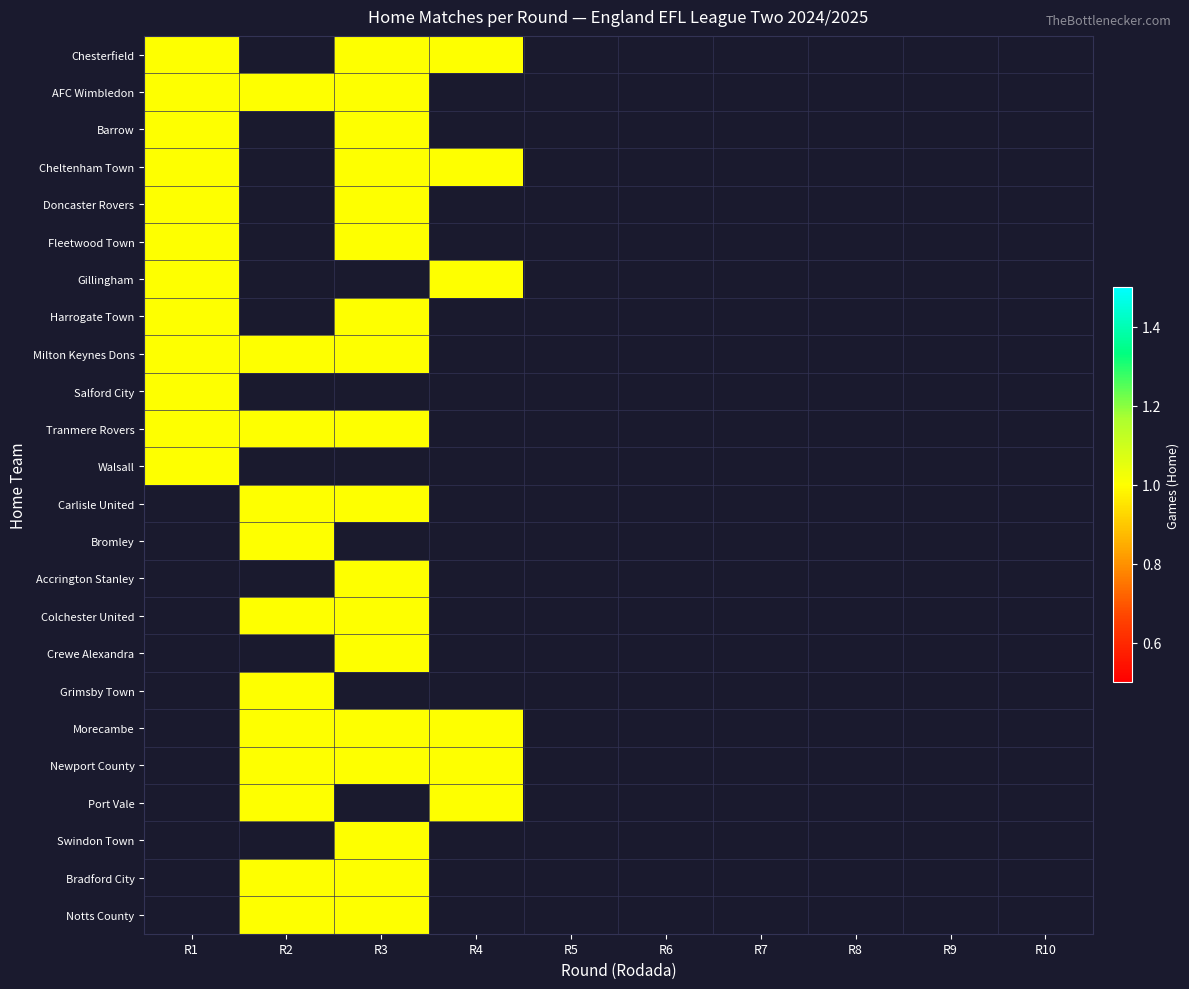

True or false: Colchester United has a value of 0 at 8.

True